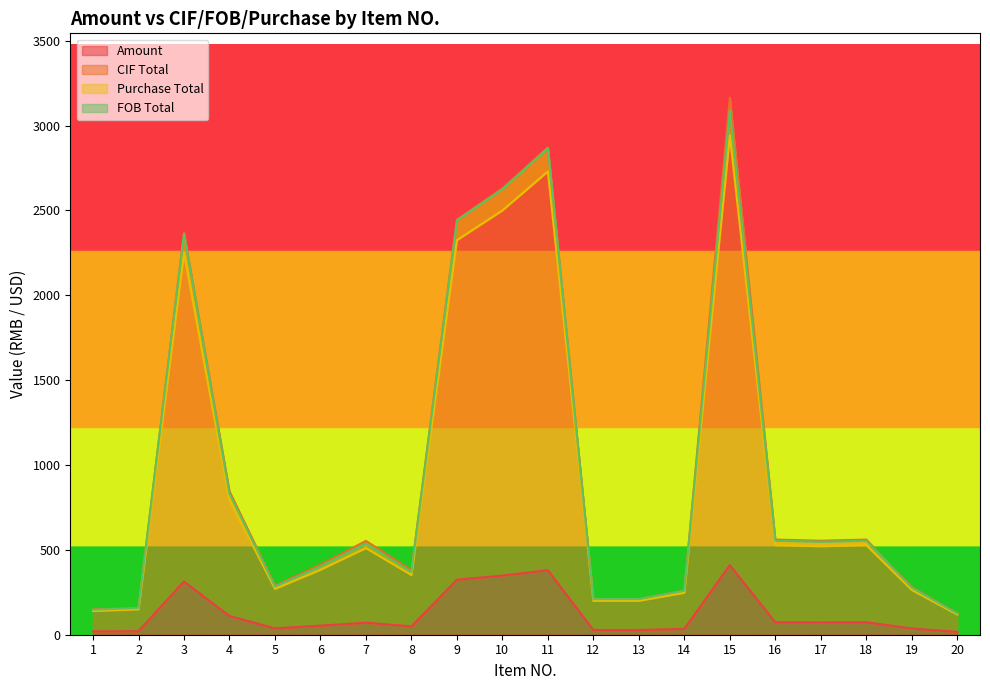

Does the chart display data point markers on the line(s)?

No